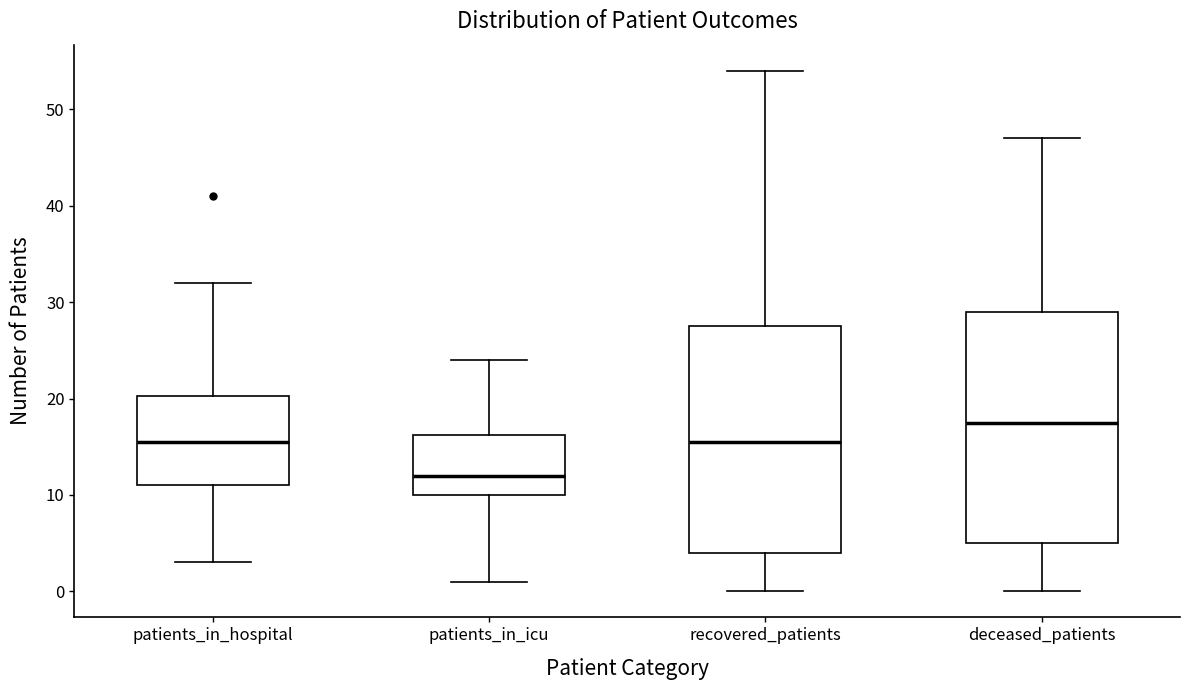

Reading left to right, read every box against the y-axis: the position of its median line, the range the box covers, and the ends of its whiskers. The values are not printed on the chart, so give them approximately, as read against the axis.

patients_in_hospital: median 16, box 11 to 20, whiskers 3 to 32
patients_in_icu: median 12, box 10 to 16, whiskers 1 to 24
recovered_patients: median 16, box 4 to 28, whiskers 0 to 54
deceased_patients: median 18, box 5 to 29, whiskers 0 to 47